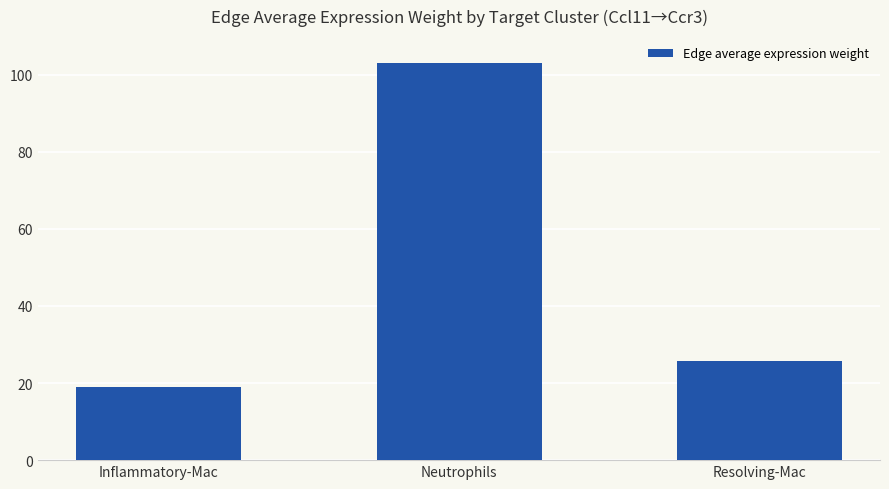

What is the label of the 3rd bar from the right?

Inflammatory-Mac